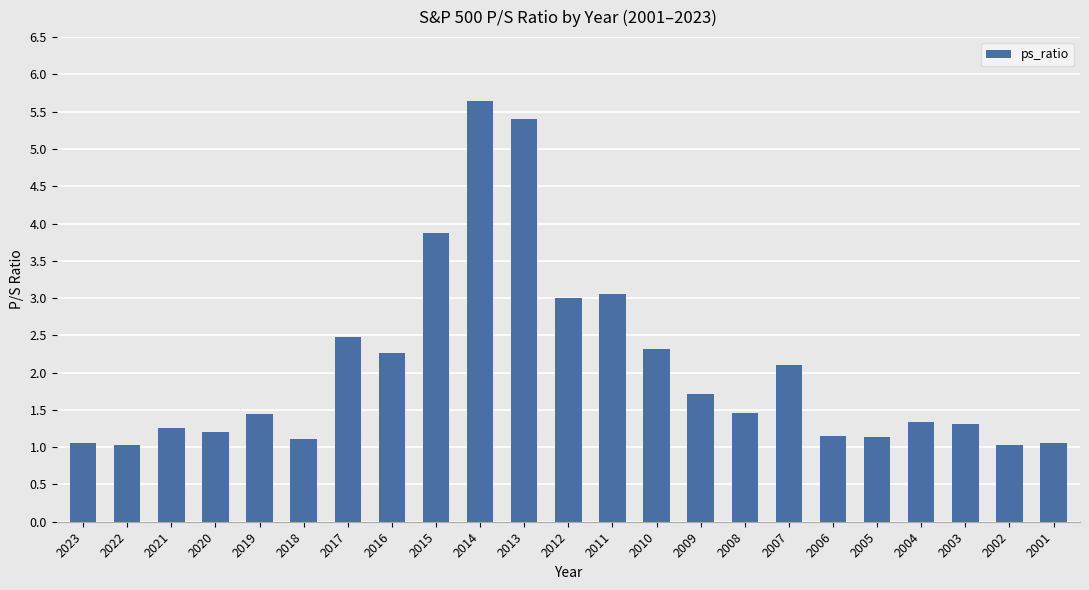

What is the minimum value shown in the chart?

1.0